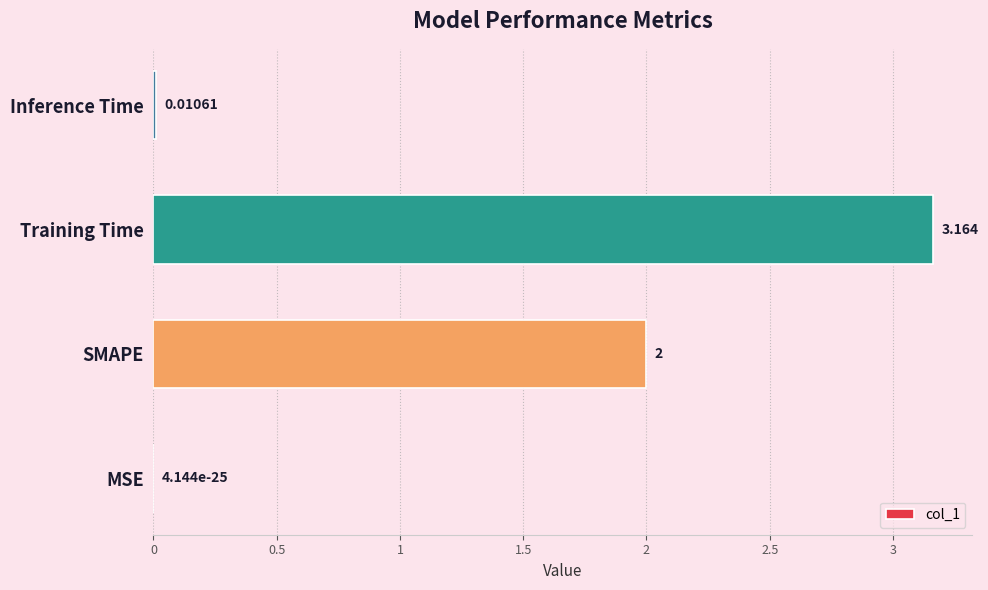

How many data points does each series have?

4